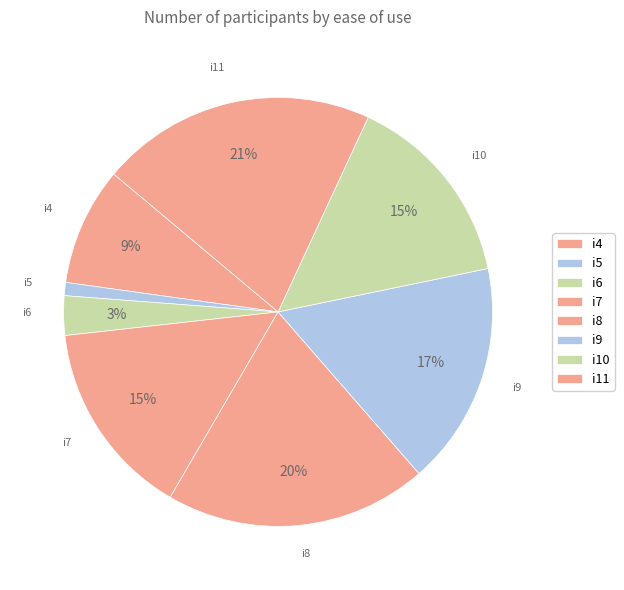

Is the sum of i6 and i10 greater than half?

No